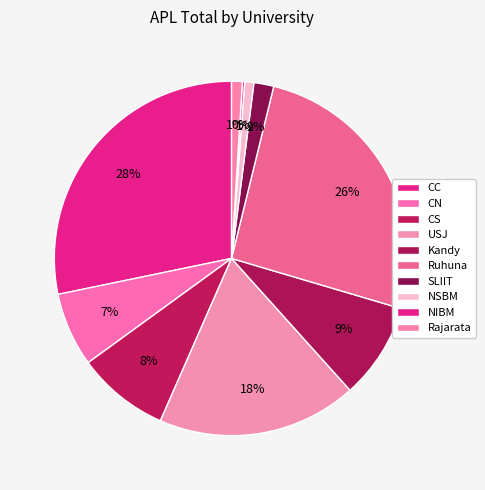

To the nearest percent, what portion does CS represent?

8%